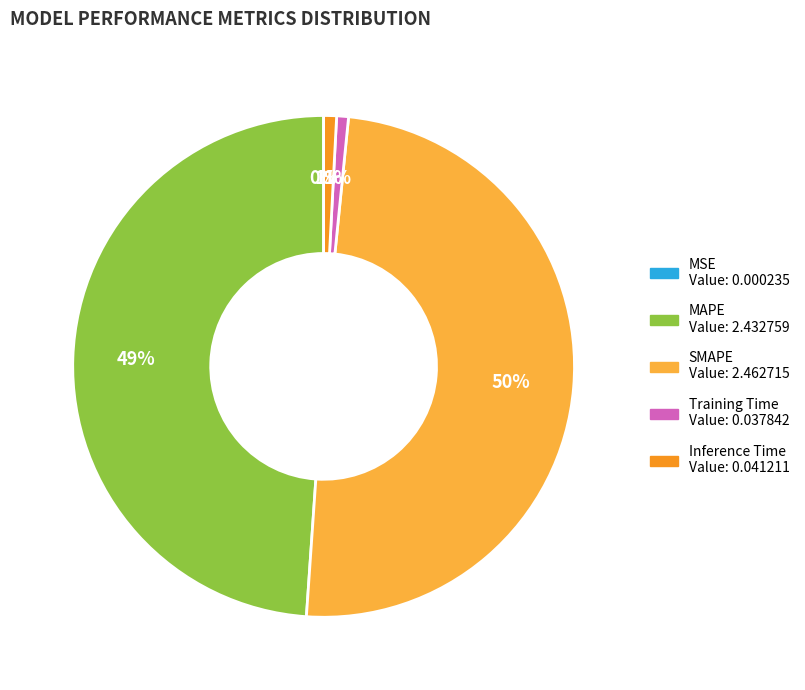

Does Inference Time represent more than half of the total?

No